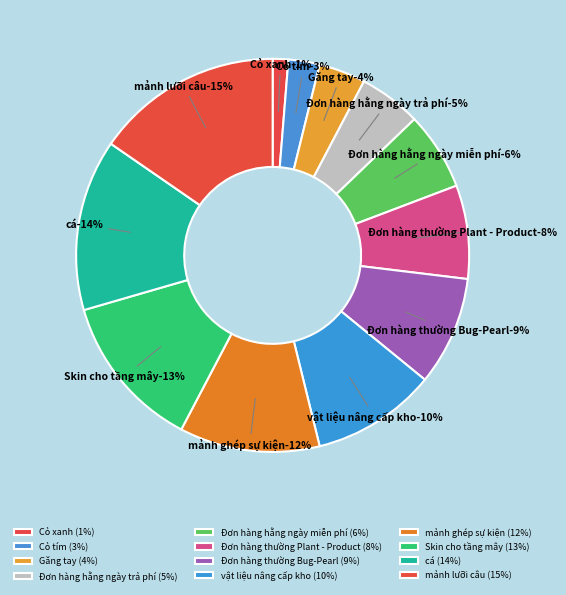

Is it true that Đơn hàng thường Bug-Pearl is 22% of the pie?

False